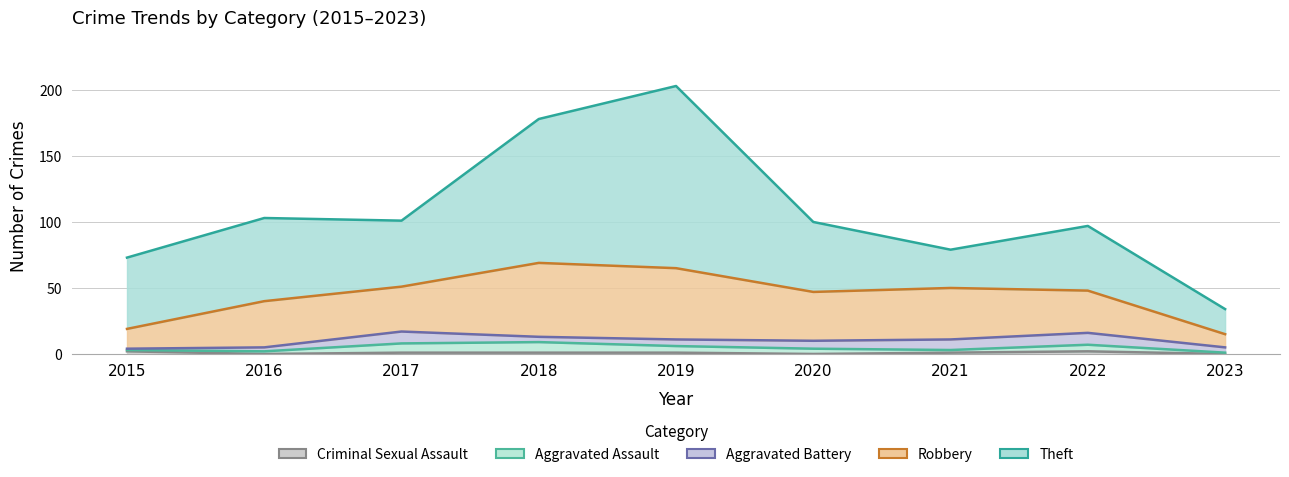

At which category does the chart reach its peak across all series?

2019